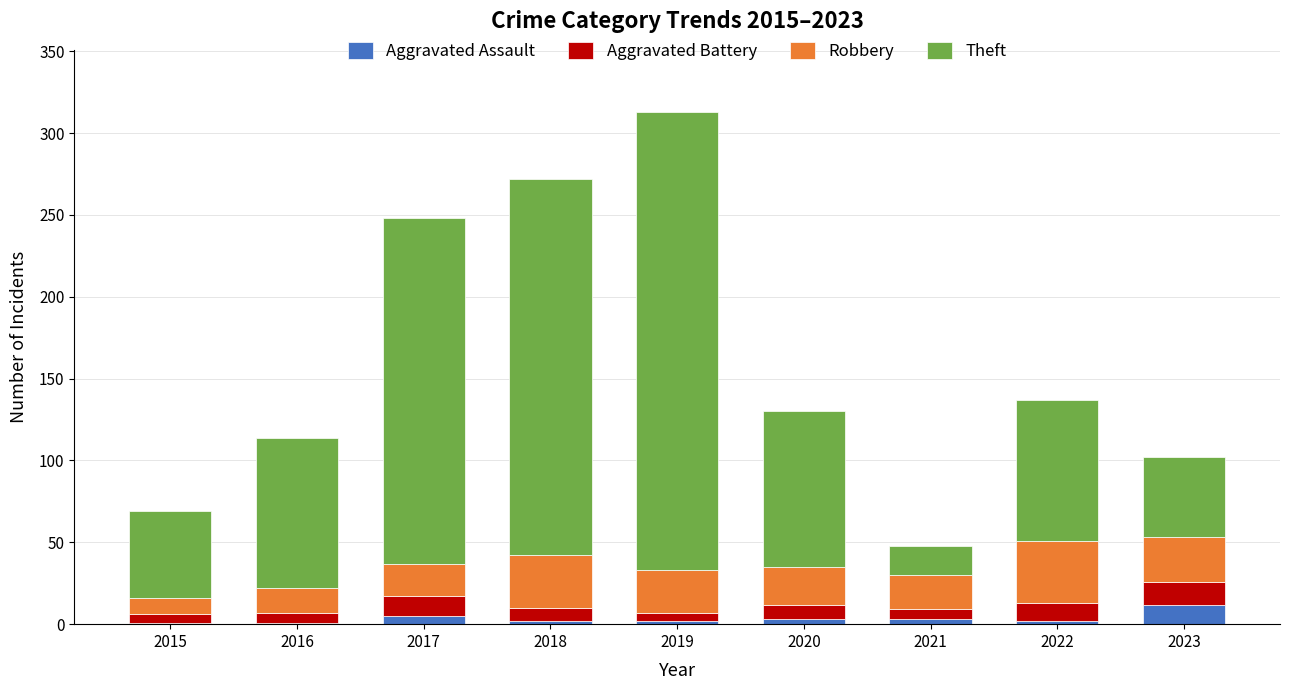

How many data points does each series have?

9